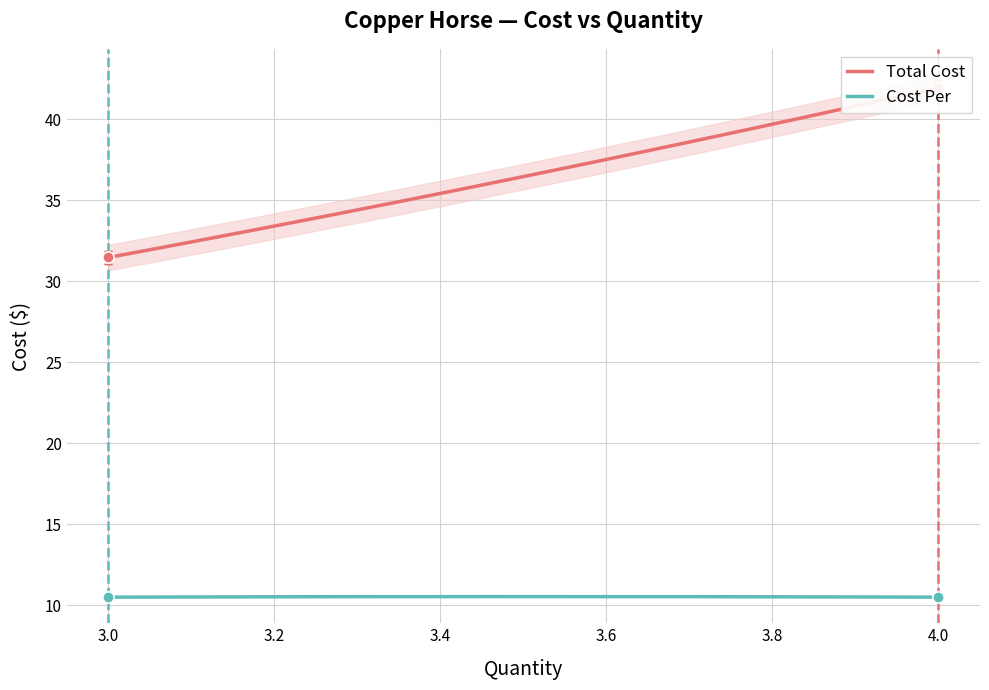

Reading right to left, what are all the values shown in this chart?

Total Cost: Carriage House Blend=42.0	Clocktower Espresso=31.5	Rumble Pony=31.5	Warhorse Blend=42.0
Cost Per: Carriage House Blend=10.5	Clocktower Espresso=10.5	Rumble Pony=10.5	Warhorse Blend=10.5